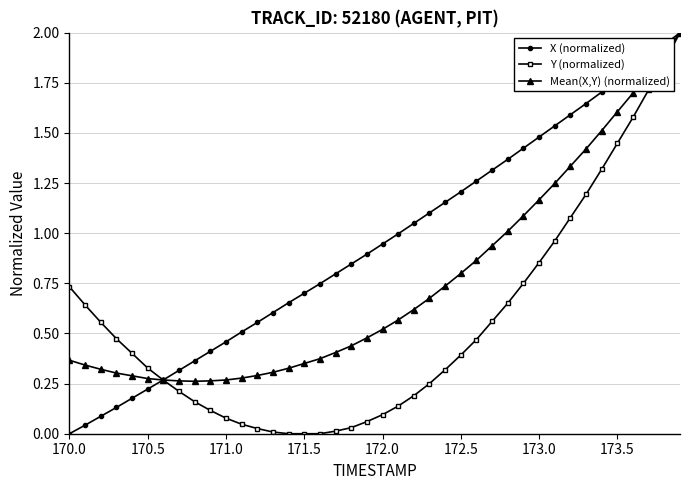

List the series in order of their overall mean, lowest first.

Y (normalized), Mean(X,Y) (normalized), X (normalized)